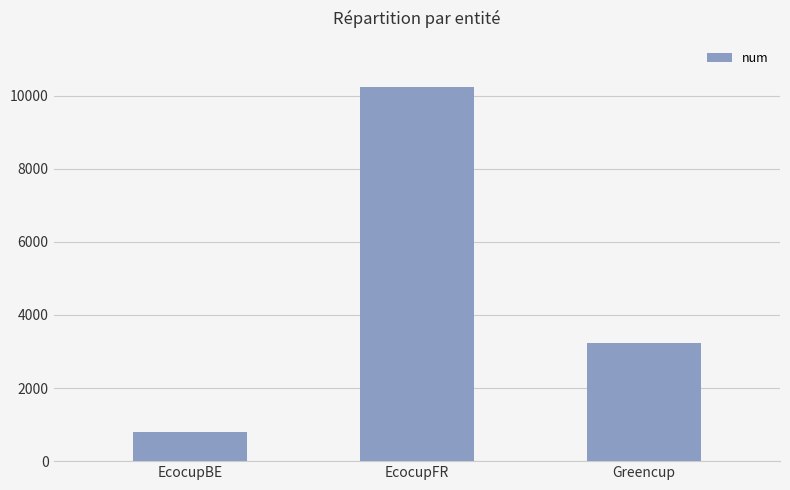

The chart shows a value of 7006 at EcocupFR. True or false?

False